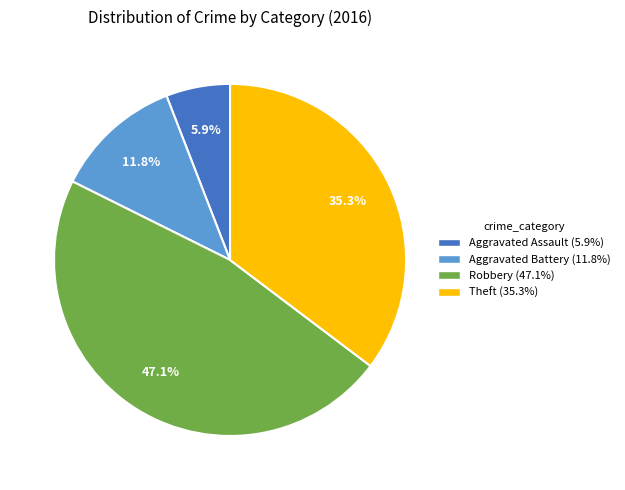

Is there a majority slice in this chart?

No